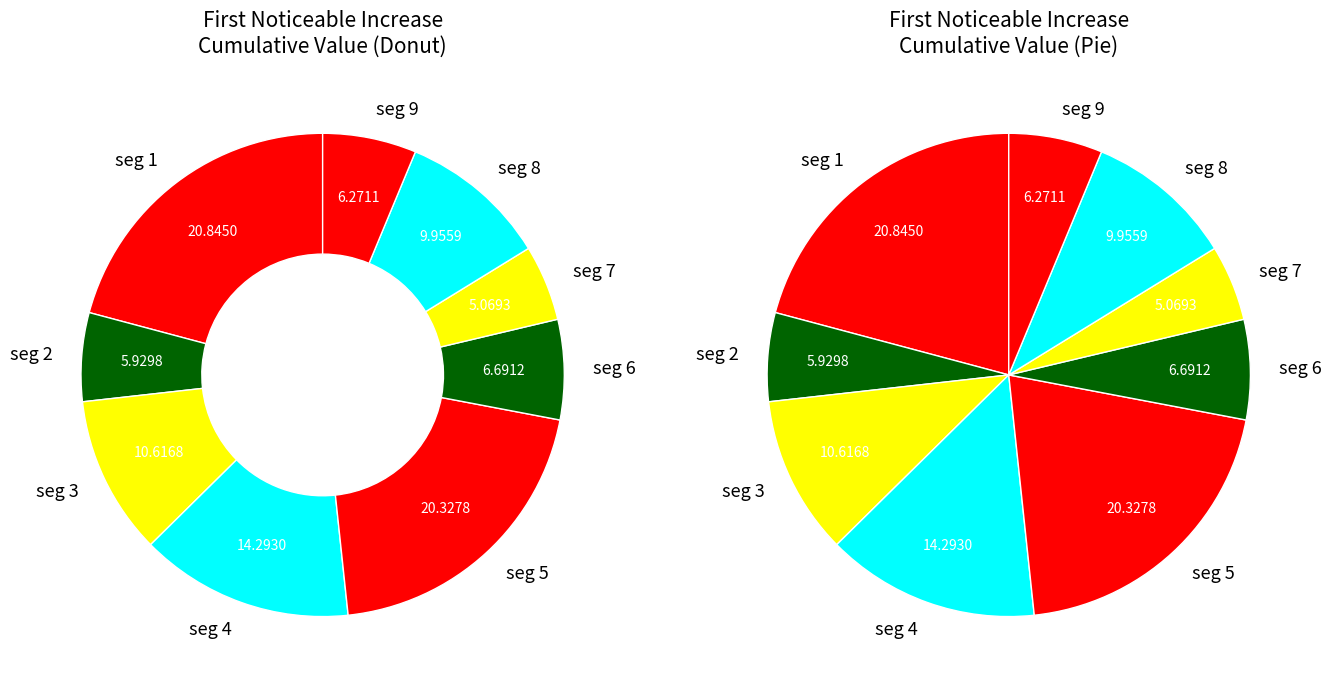

To the nearest percent, what is the difference between the largest and smallest slice percentages?

16%